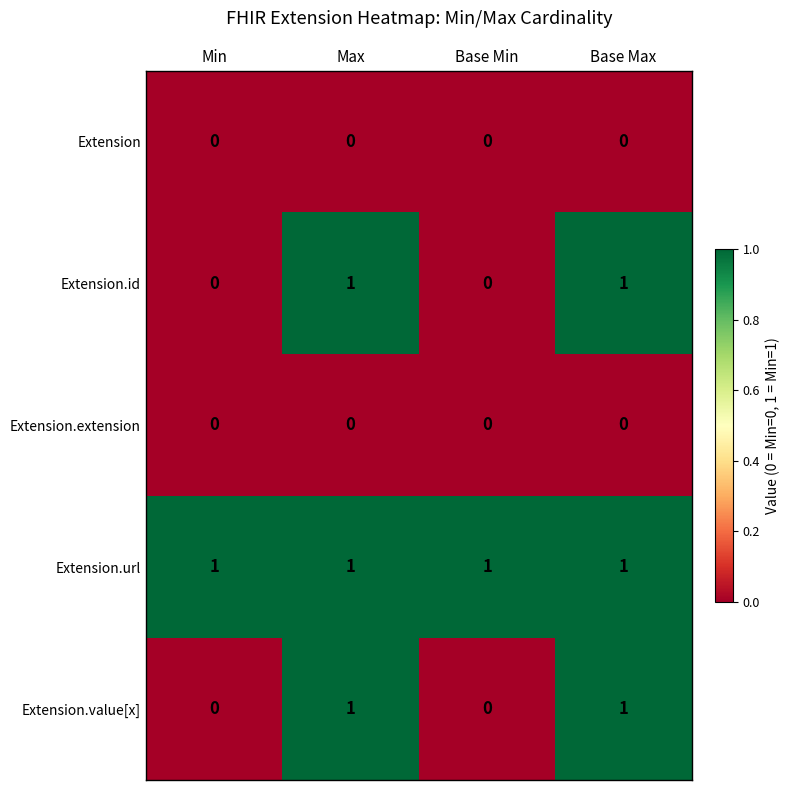

Reading left to right, transcribe all the data shown in this chart.

Extension: Min=0	Max=0	Base Min=0	Base Max=0
Extension.id: Min=0	Max=1	Base Min=0	Base Max=1
Extension.extension: Min=0	Max=0	Base Min=0	Base Max=0
Extension.url: Min=1	Max=1	Base Min=1	Base Max=1
Extension.value[x]: Min=0	Max=1	Base Min=0	Base Max=1